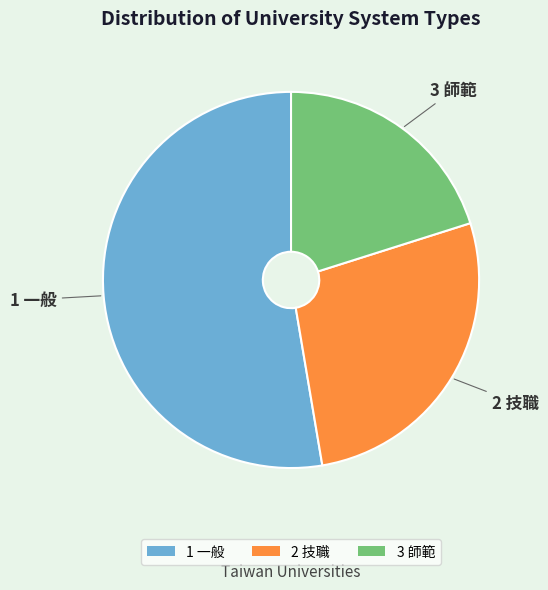

Which category has the smallest portion of the pie?

3 師範